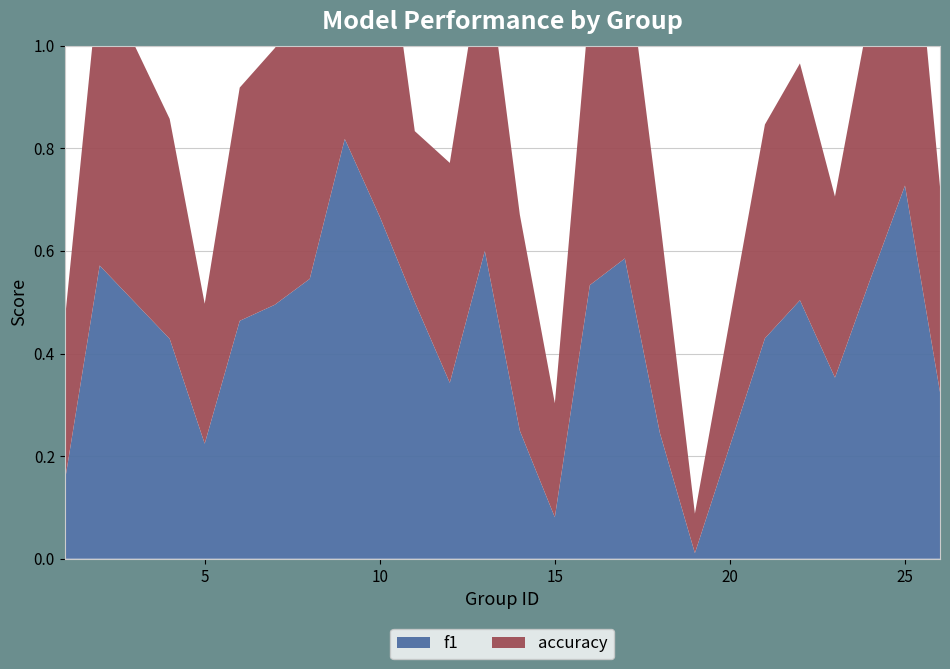

Reading left to right, what are all the values shown in this chart?

f1: 0.1	0.6	0.5	0.4	0.2	0.5	0.5	0.5	0.8	0.7	0.5	0.3	0.6	0.2	0.1	0.5	0.6	0.2	0.0	0.4	0.5	0.4	0.5	0.7	0.3
accuracy: 0.3	0.6	0.5	0.4	0.3	0.5	0.5	0.5	0.8	0.7	0.3	0.4	0.6	0.4	0.2	0.6	0.6	0.4	0.1	0.4	0.5	0.4	0.5	0.7	0.4